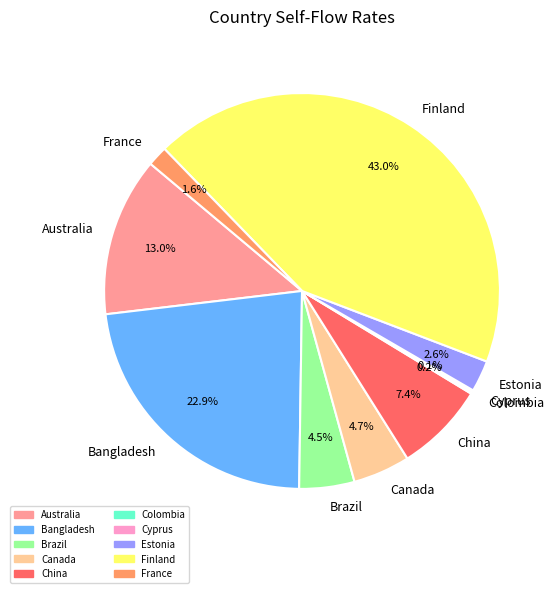

Which category has the biggest portion of the pie?

Finland